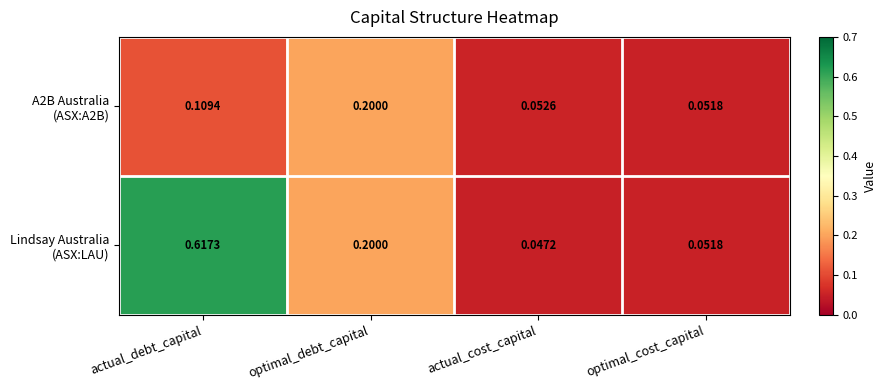

Which category has the highest value across all series?

actual_debt_capital